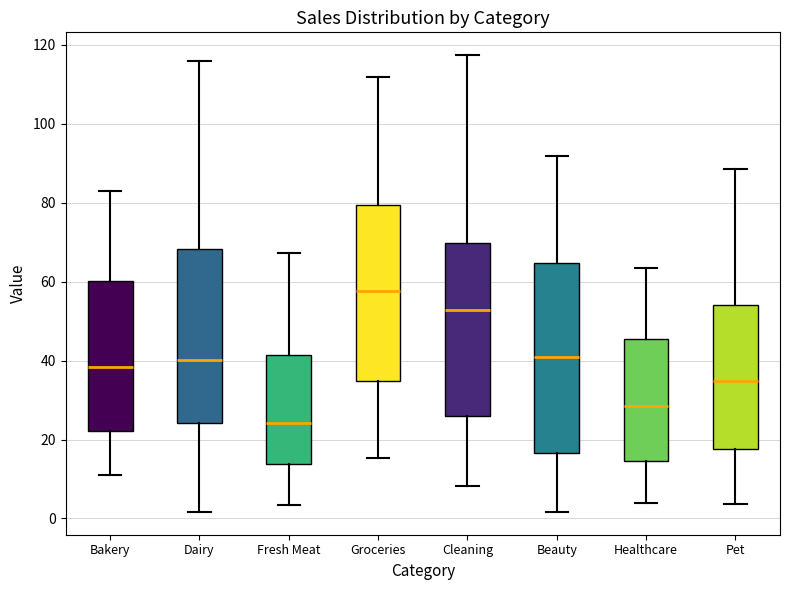

Reading left to right, transcribe this box plot: for each box, give where its median line is, the range the box spans, and where its two whiskers end, as read against the y-axis. The values are not printed on the chart, so give them approximately, as read against the axis.

Bakery: median 38, box 22 to 60, whiskers 12 to 82
Dairy: median 40, box 24 to 68, whiskers 2 to 116
Fresh Meat: median 24, box 14 to 42, whiskers 4 to 68
Groceries: median 58, box 34 to 80, whiskers 16 to 112
Cleaning: median 52, box 26 to 70, whiskers 8 to 118
Beauty: median 40, box 16 to 64, whiskers 2 to 92
Healthcare: median 28, box 14 to 46, whiskers 4 to 64
Pet: median 34, box 18 to 54, whiskers 4 to 88